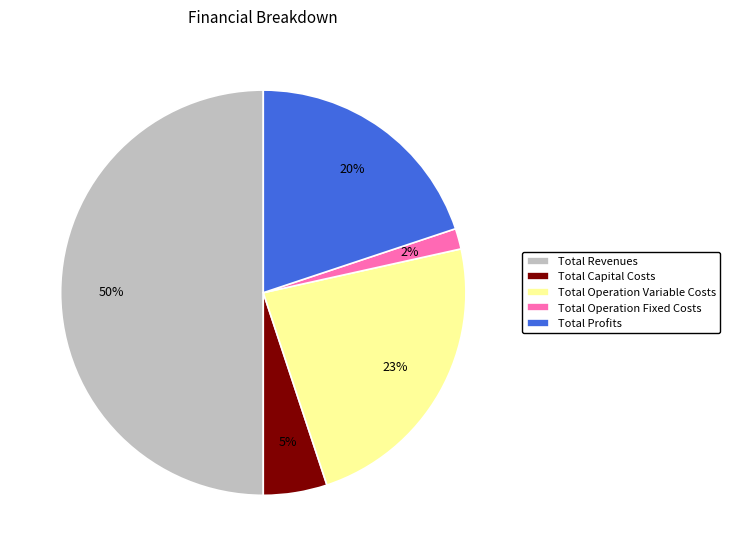

Which slice represents more than half of the pie?

Total Revenues